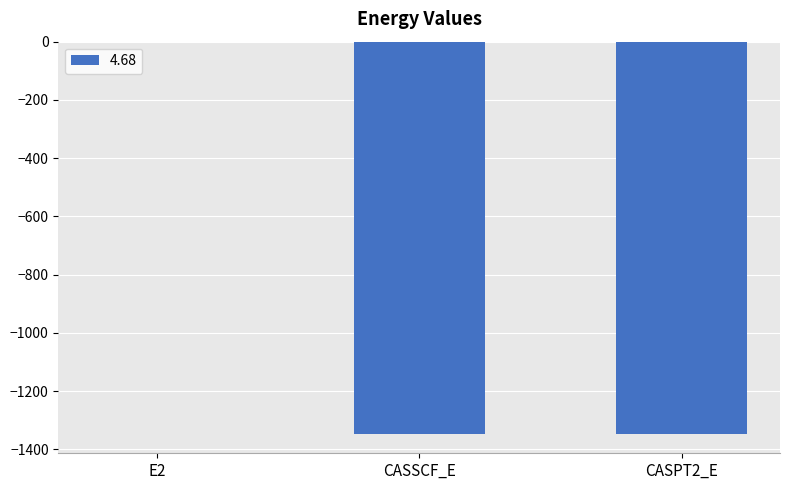

At which category does the chart reach its peak across all series?

E2